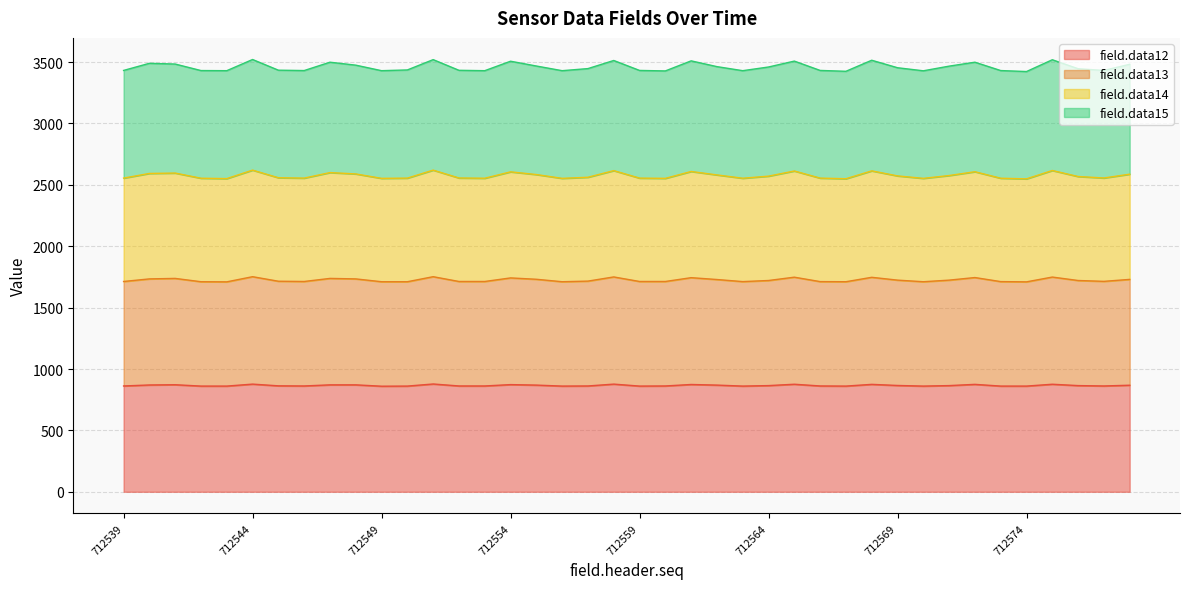

What is the difference between the field.data13 values at 712554 and 712548?

8